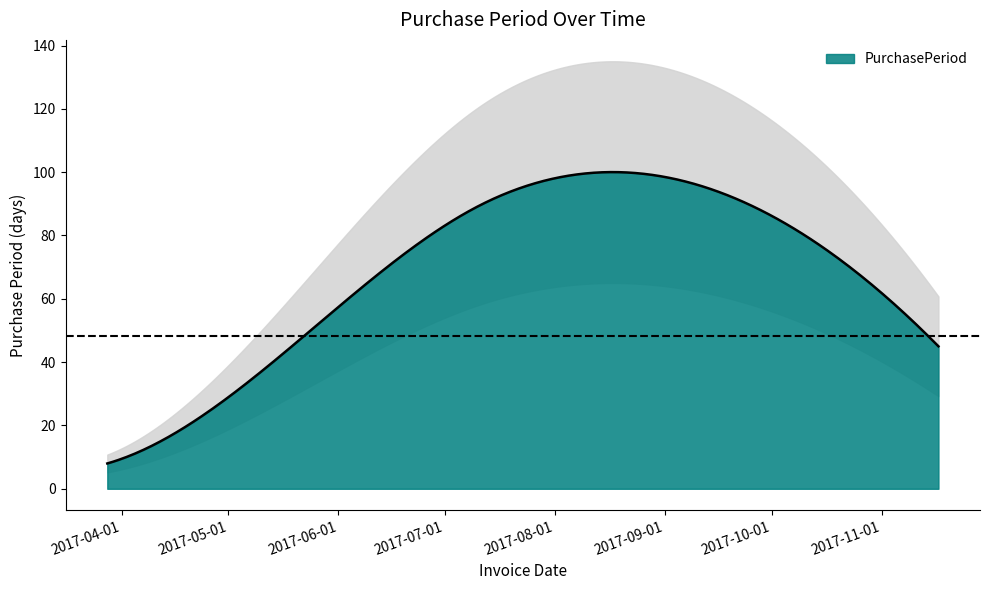

What is the change in value from 2017-07-10 to 2017-10-03?

-4